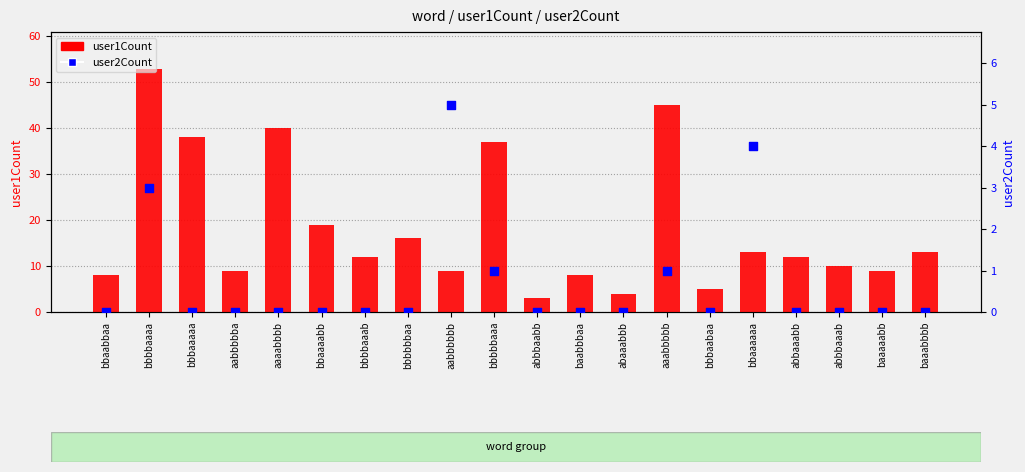

Which series contains the highest Y value?

user1Count